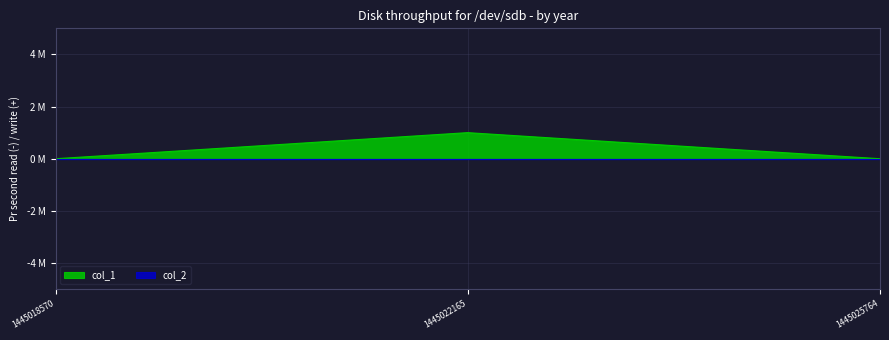

Rank the categories by value from lowest to highest.

1445018570, 1445025764, 1445022165